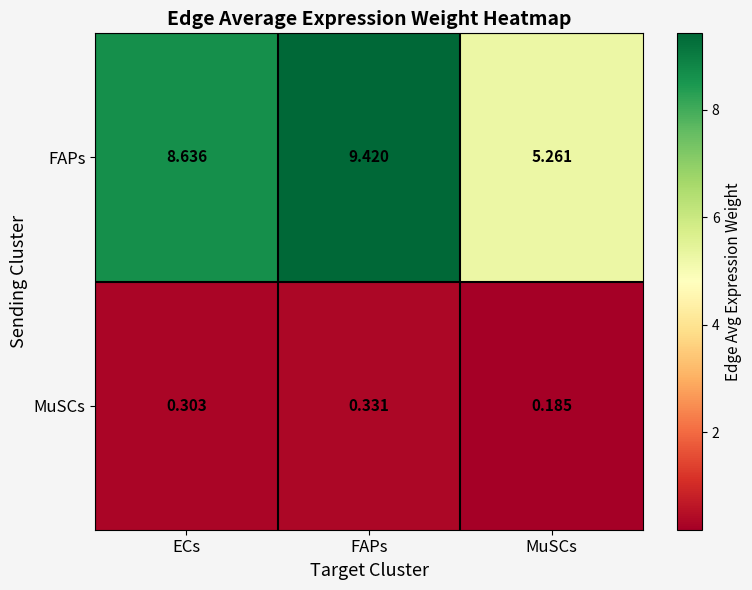

How many data points does each series have?

3